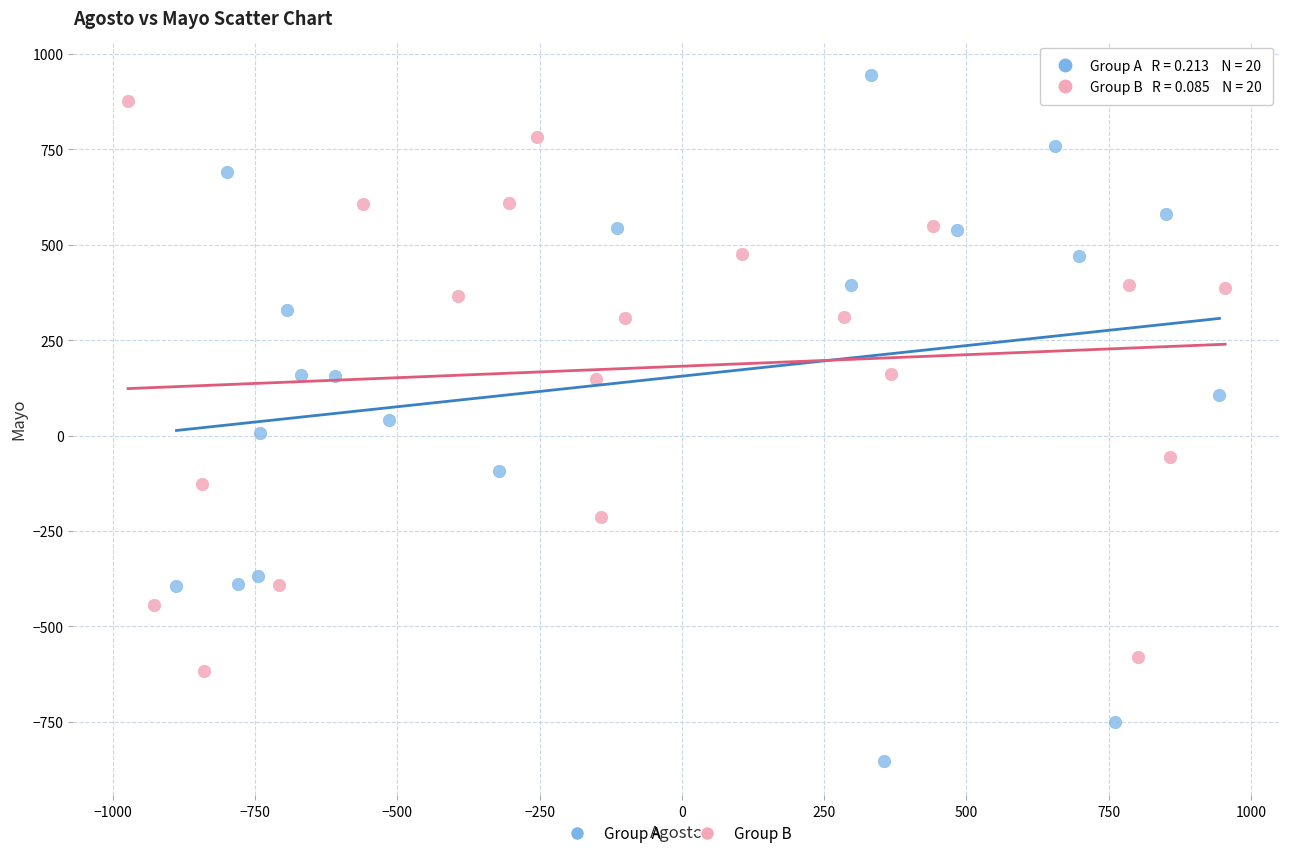

Which series contains the lowest Y value?

Group A